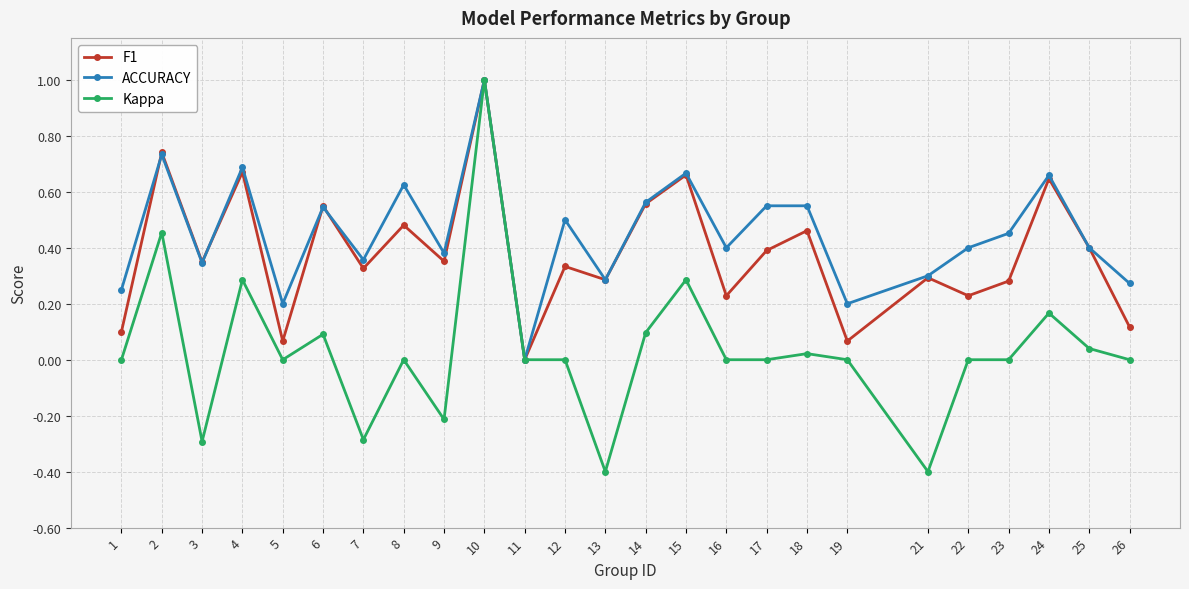

Which series changed the most between 4 and 13?

Kappa